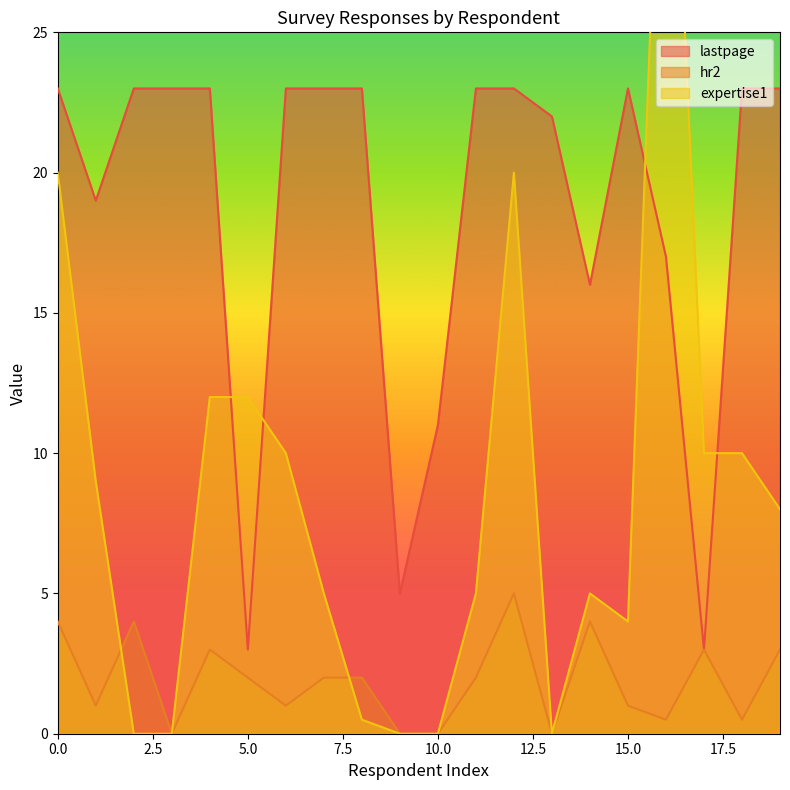

In expertise1, how many points are higher than both neighbors (excluding endpoints)?

3